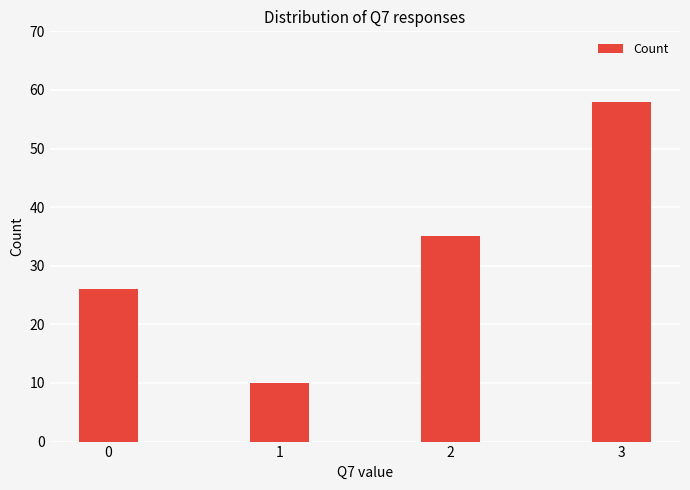

At which category does the chart reach its minimum across all series?

1